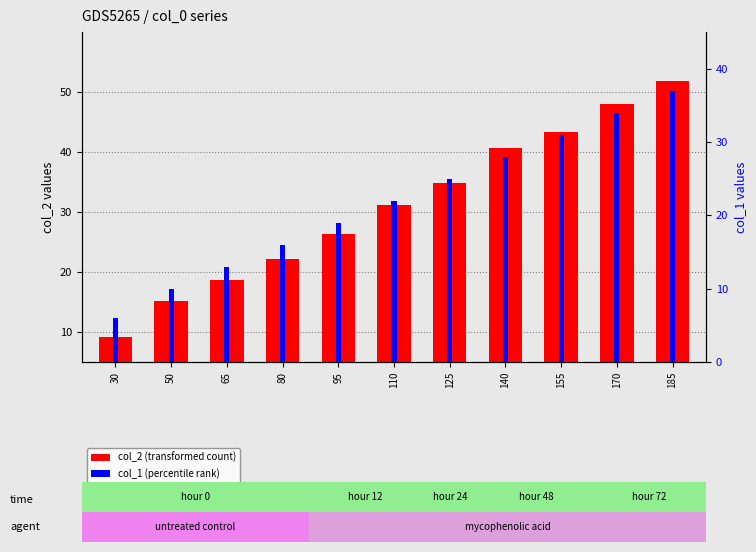

Rank the series by their average value, from highest to lowest.

col_2 (transformed count), col_1 (percentile rank)